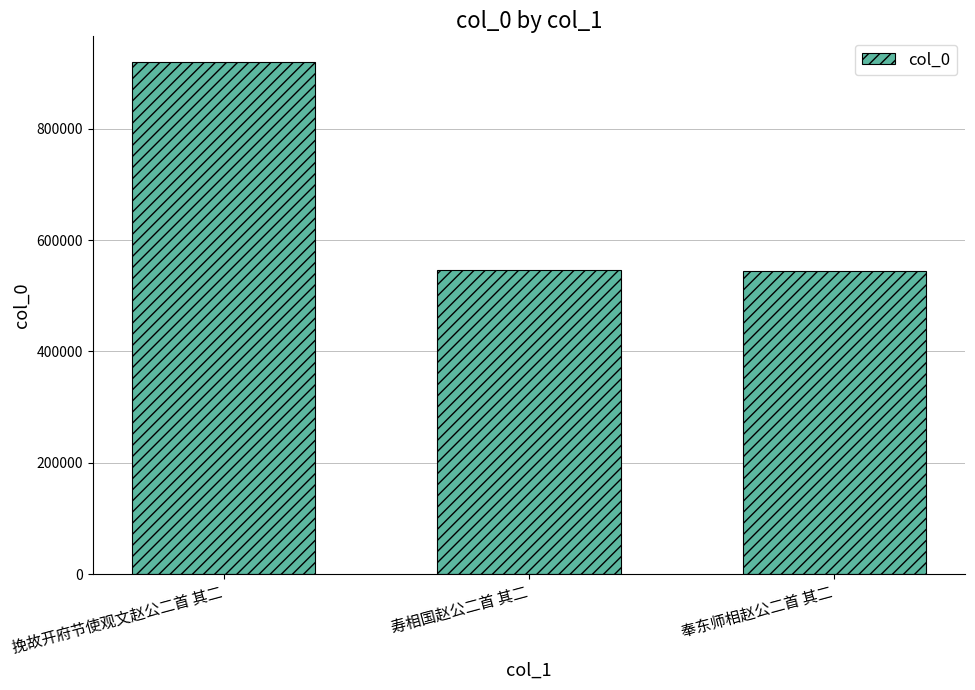

True or false: the data shows 919800 at 挽故开府节使观文赵公二首 其二.

True